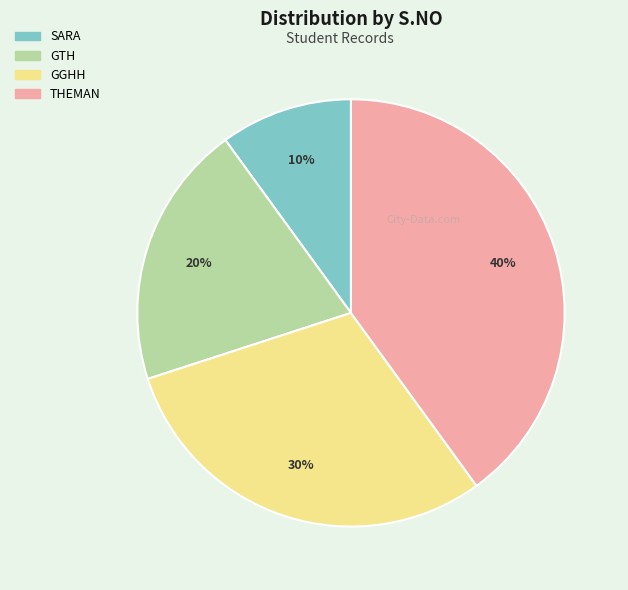

How many segments does this pie chart have?

4